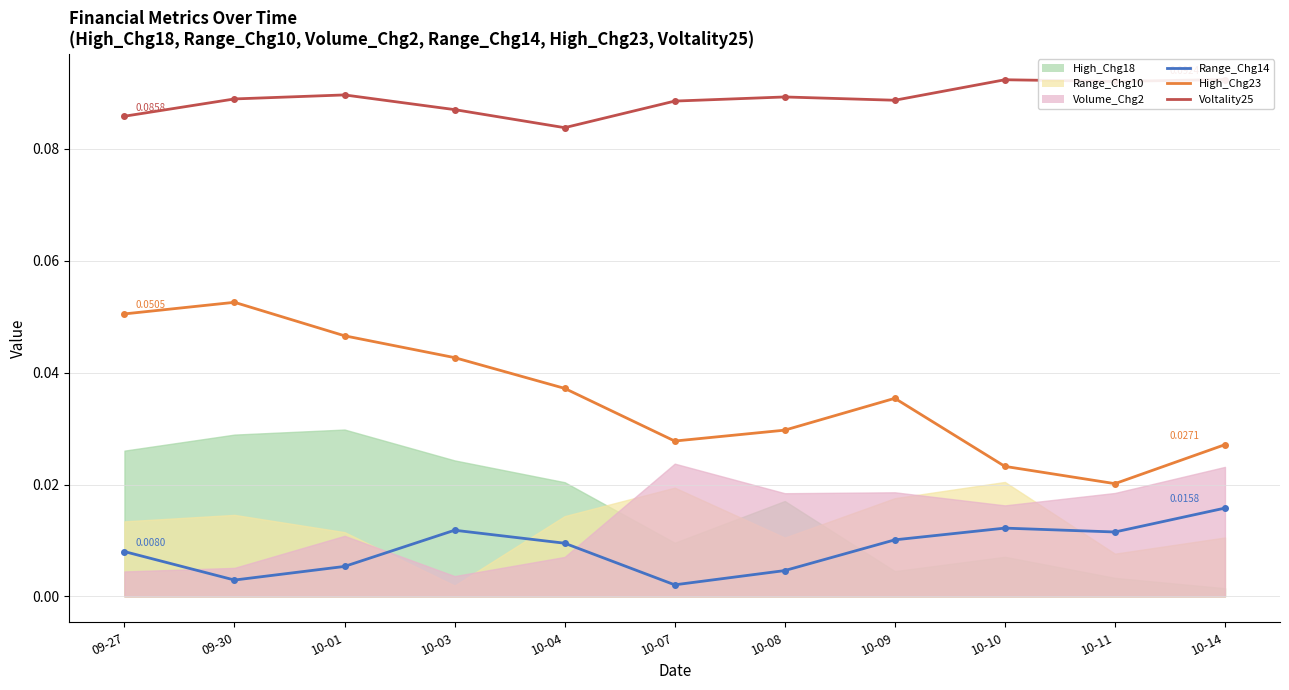

At which label does Voltality25 reach its peak?

10-14